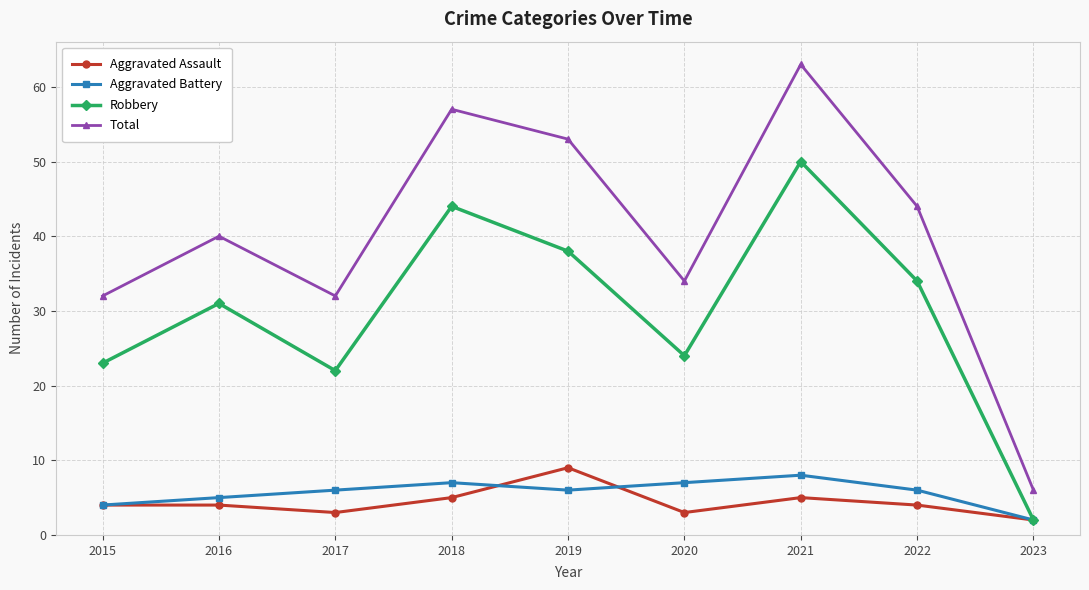

What is the difference between the highest and lowest values at 2020?

31